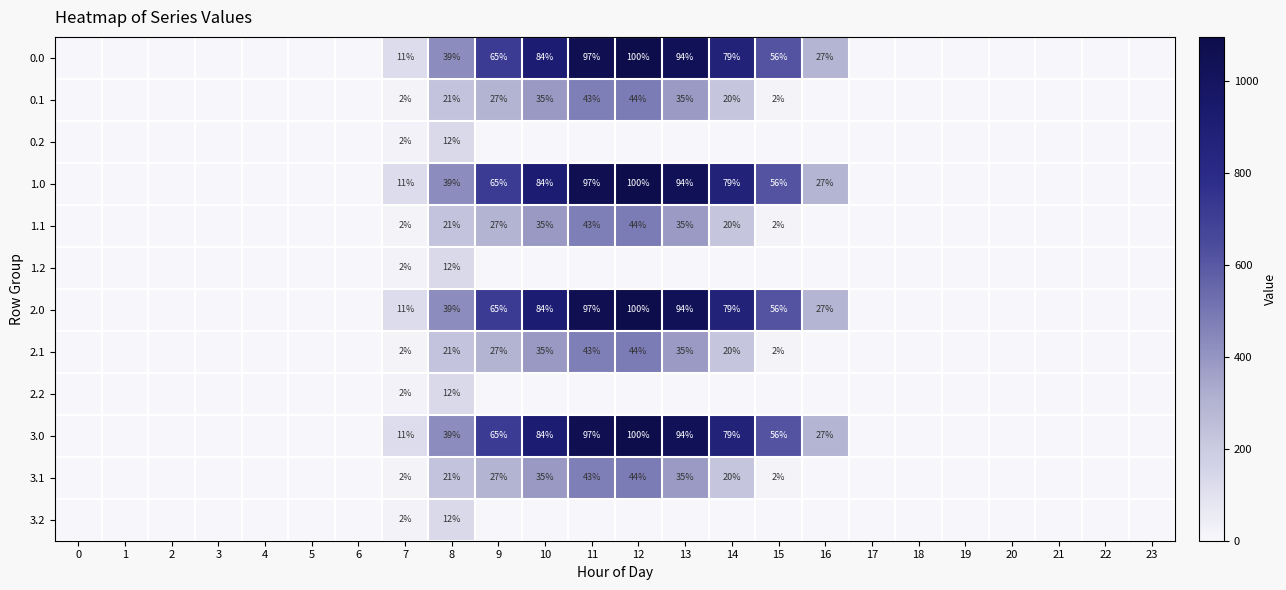

The 1.0 series shows 130 at 11. True or false?

False